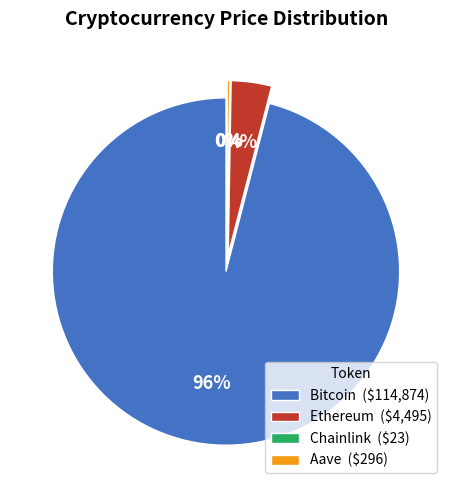

Combined, do Chainlink and Bitcoin account for over 50%?

Yes